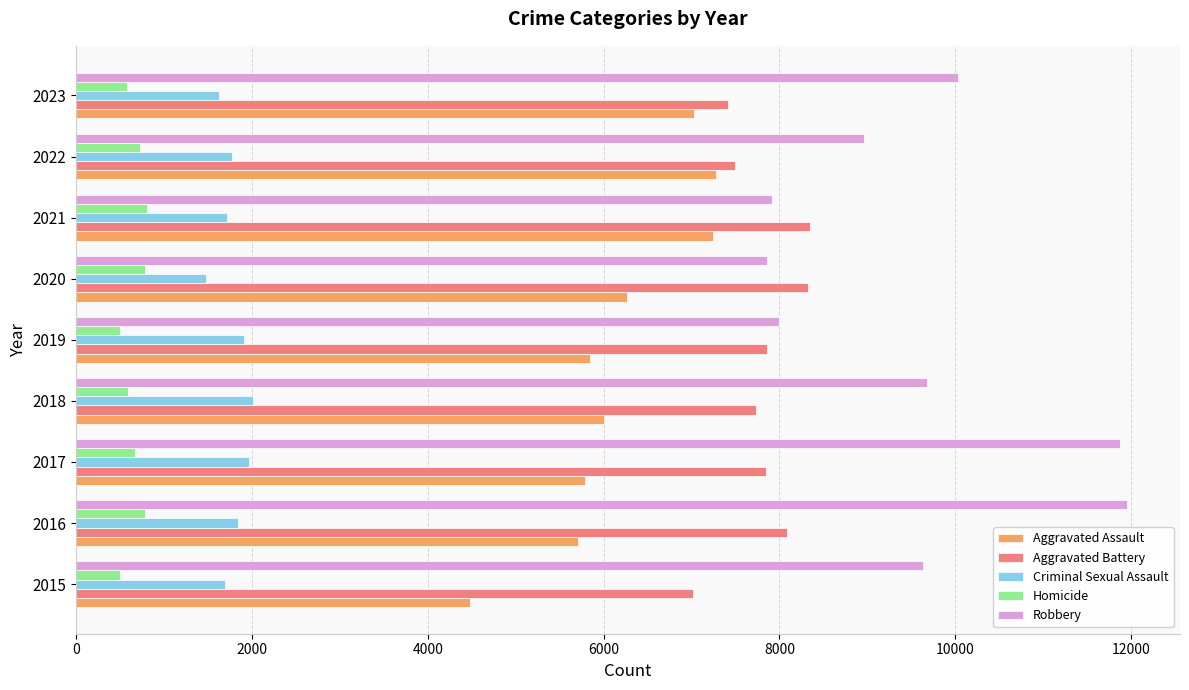

Is the value of Homicide at 2023 greater than the value of Aggravated Assault at 2016?

No